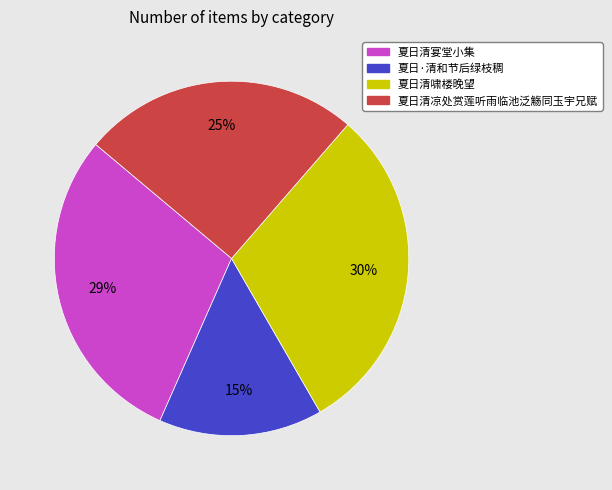

To the nearest percent, what is the difference between the largest and smallest slice percentages?

15%